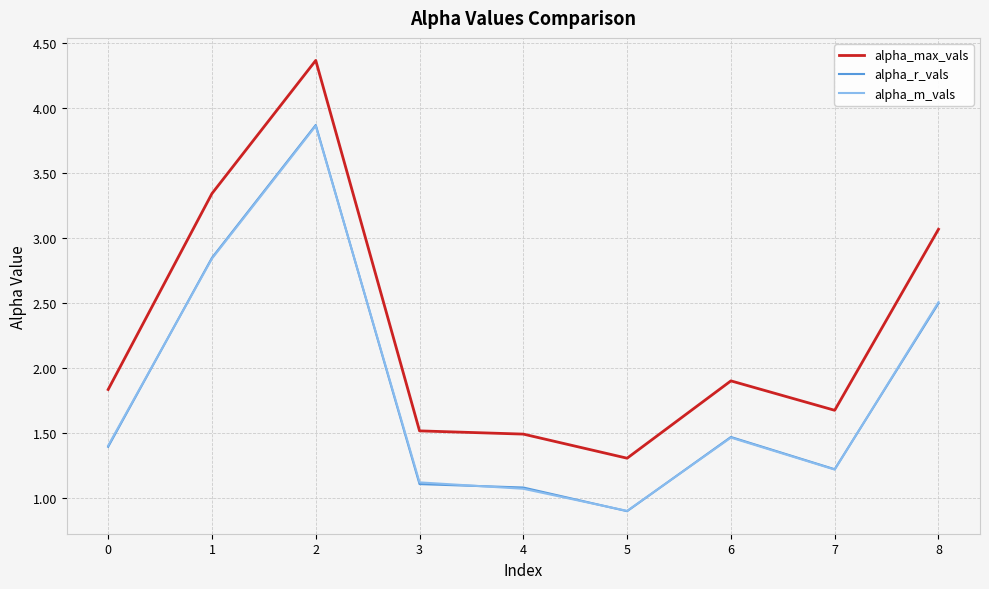

At which category is the sum across all series the highest?

2